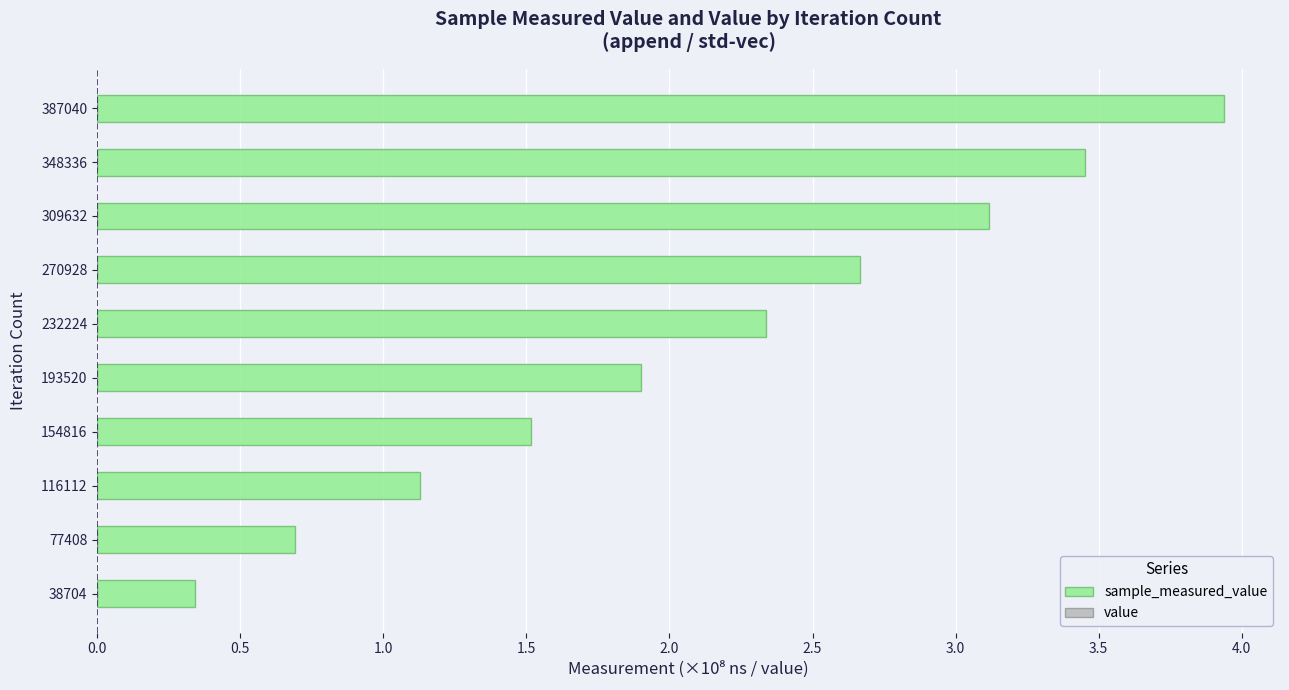

Does the chart contain stacked bars?

No